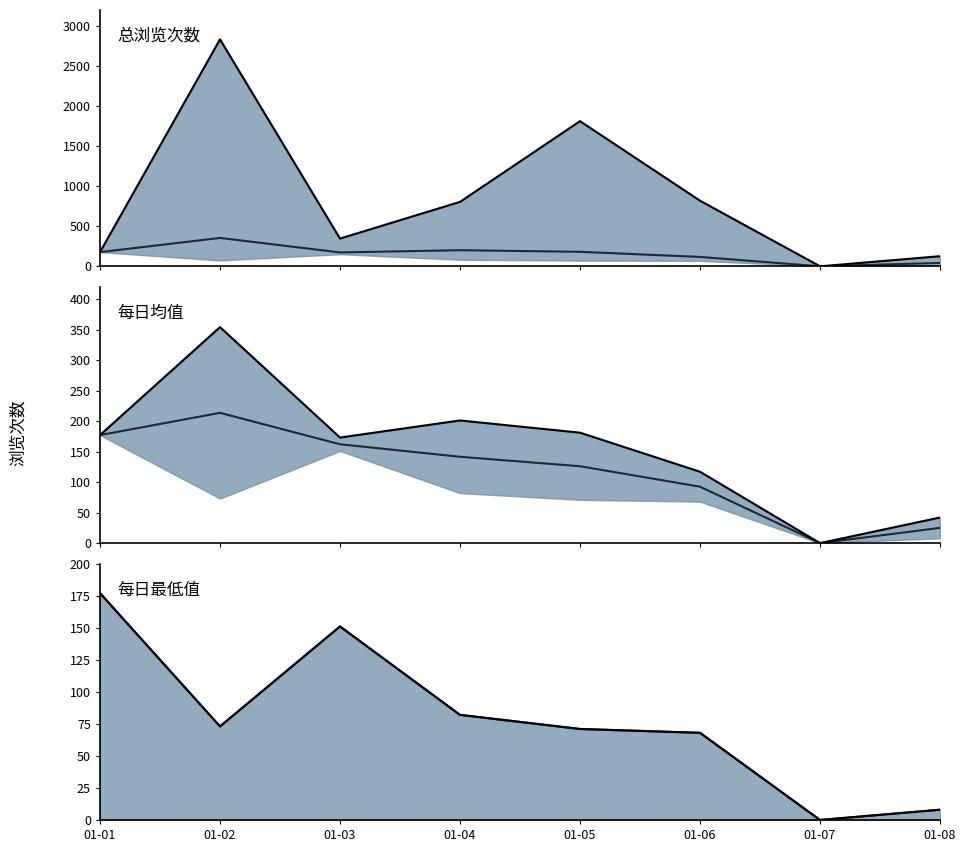

How many values in the Median series are below 73?

4